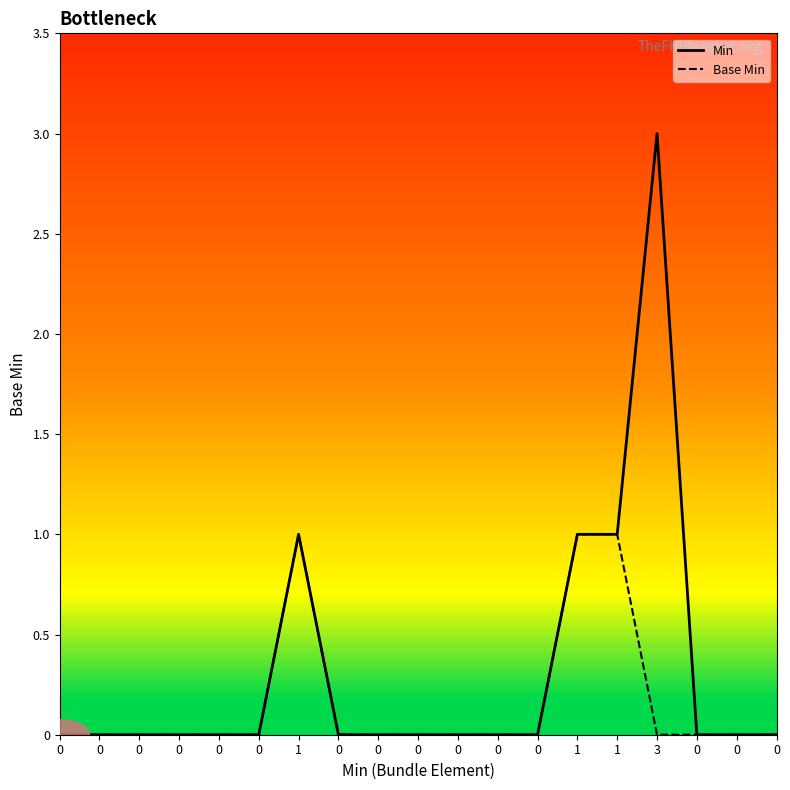

Is this an area chart (filled region under the line)?

No